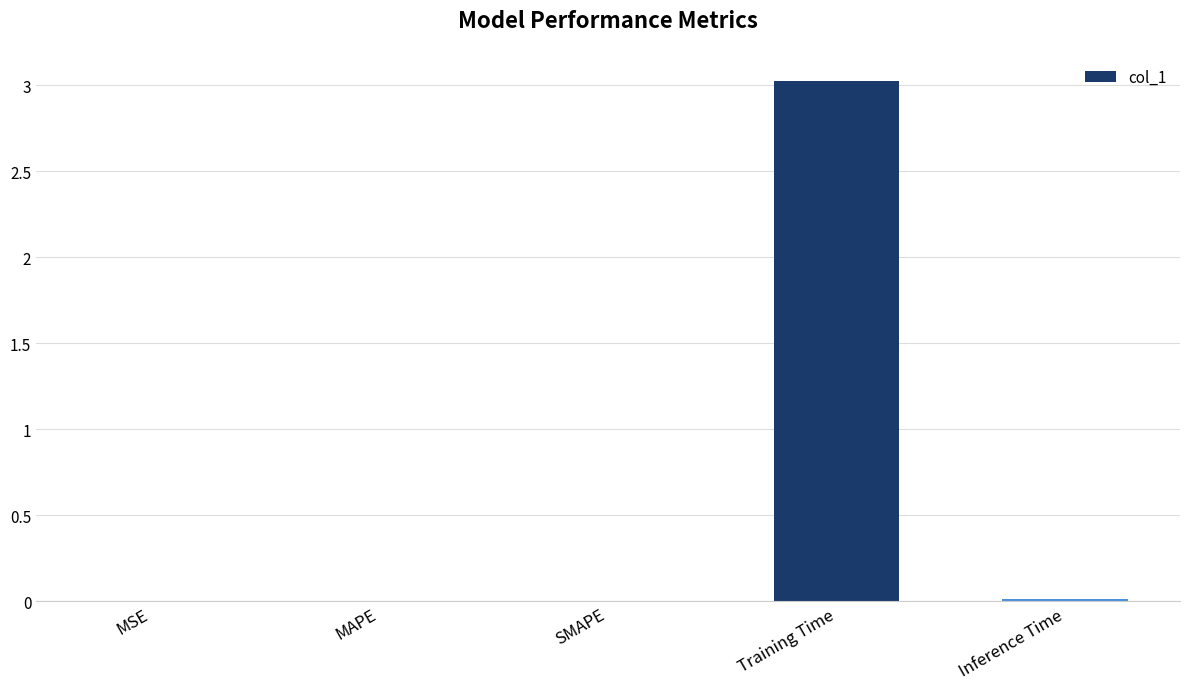

What is the sum of all values?

3.0